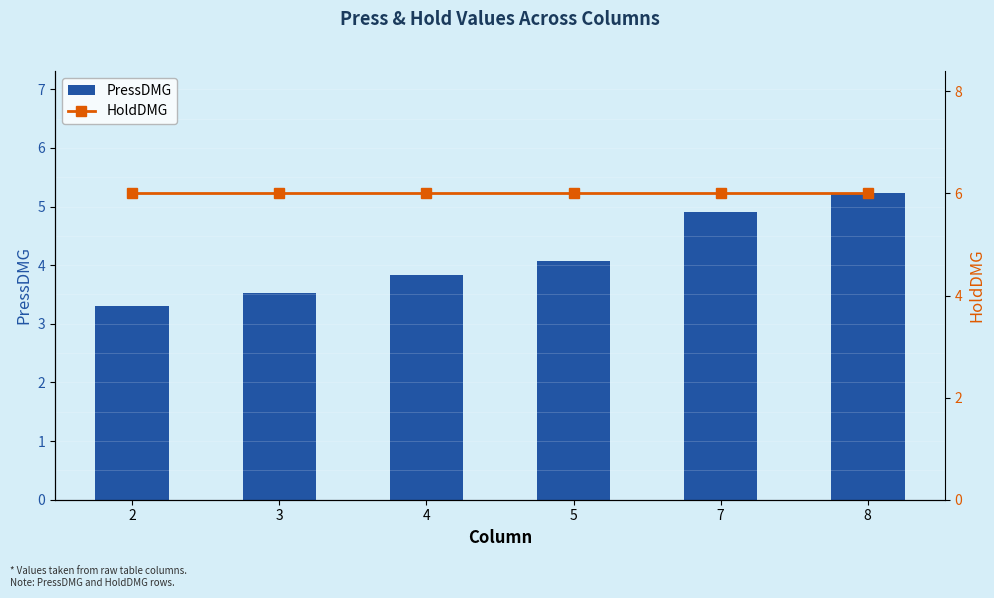

Which category has the lowest value across all series?

2